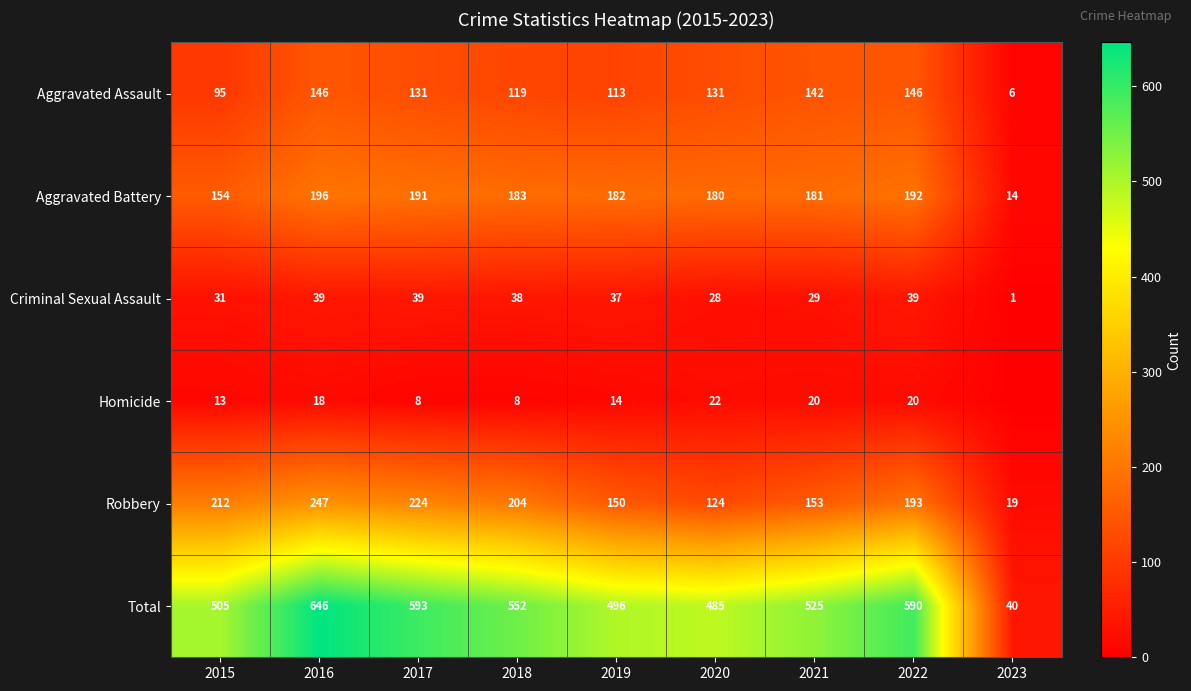

At how many categories does at least one series exceed 292?

8